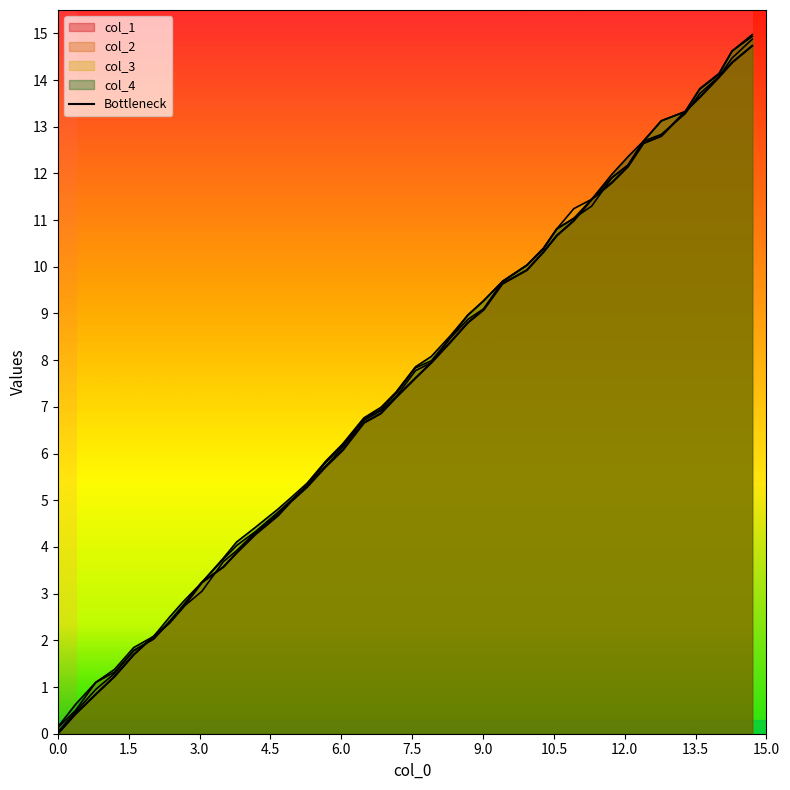

Reading left to right, transcribe all the data shown in this chart.

0.0	0.4	0.8	1.2	1.7	2.1	2.4	2.7	3.2	3.6	3.9	4.3	4.7	5.0	5.3	5.7	6.1	6.7	6.9	7.2	7.6	7.9	8.4	8.8	9.1	9.6	9.9	10.3	10.7	11.0	11.4	11.8	12.1	12.6	12.8	13.3	13.6	14.1	14.4	14.7